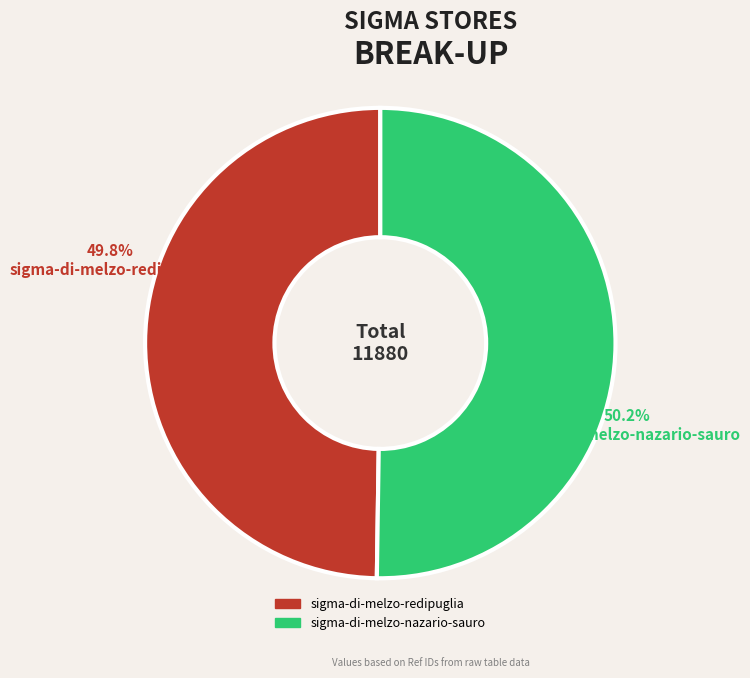

Combined, what portion of the pie is sigma-di-melzo-redipuglia and sigma-di-melzo-nazario-sauro?

100.0%